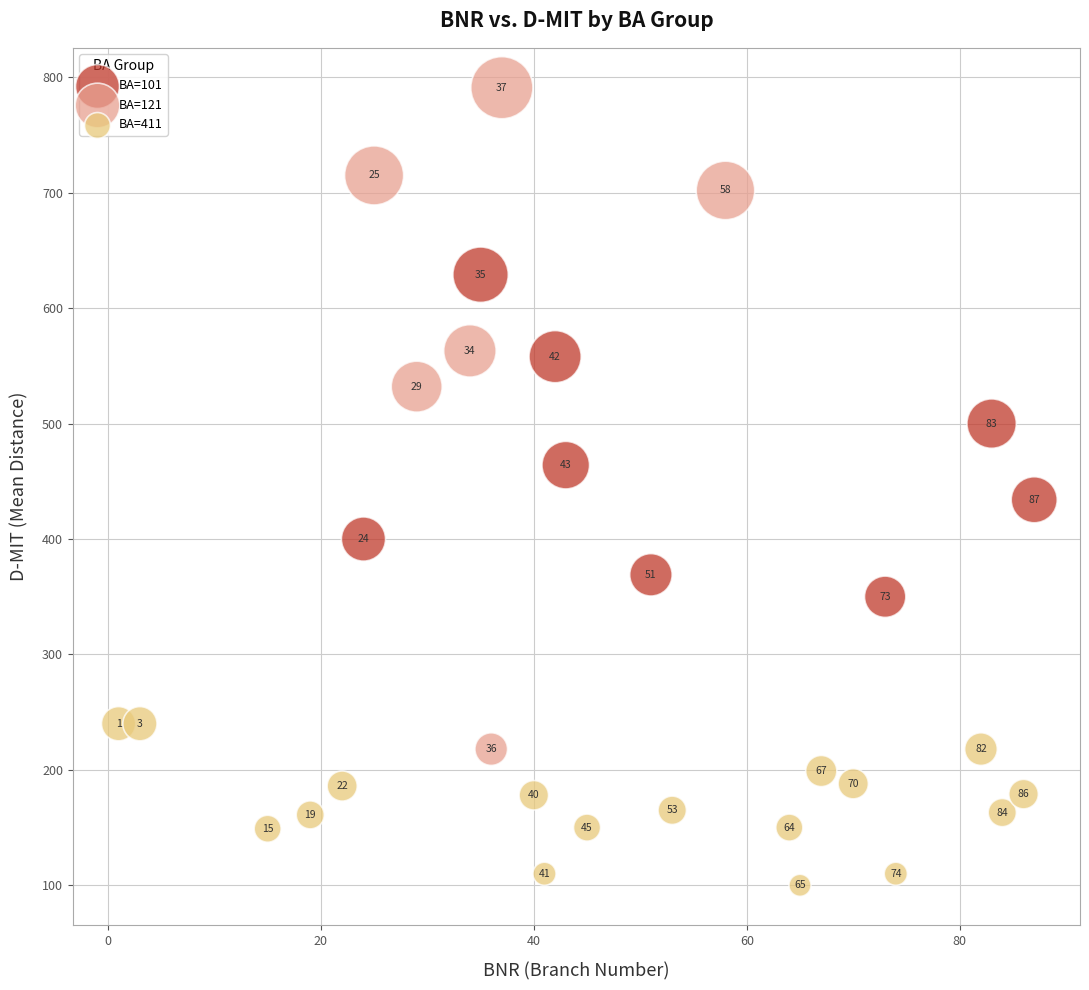

What are all the series names shown in the legend?

BA=101, BA=121, BA=411